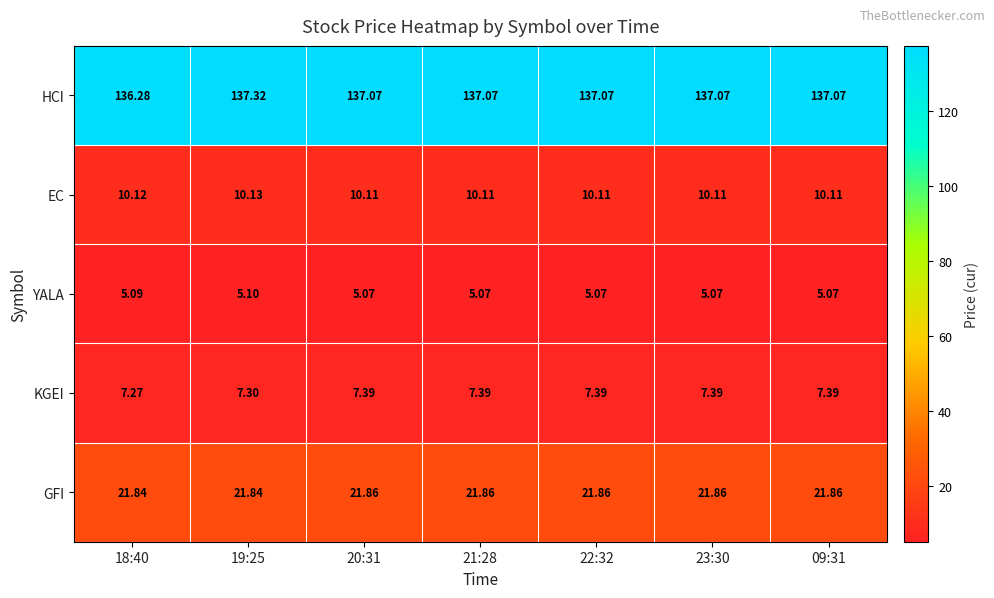

List the series in order of their peak value, highest first.

HCI, GFI, EC, KGEI, YALA